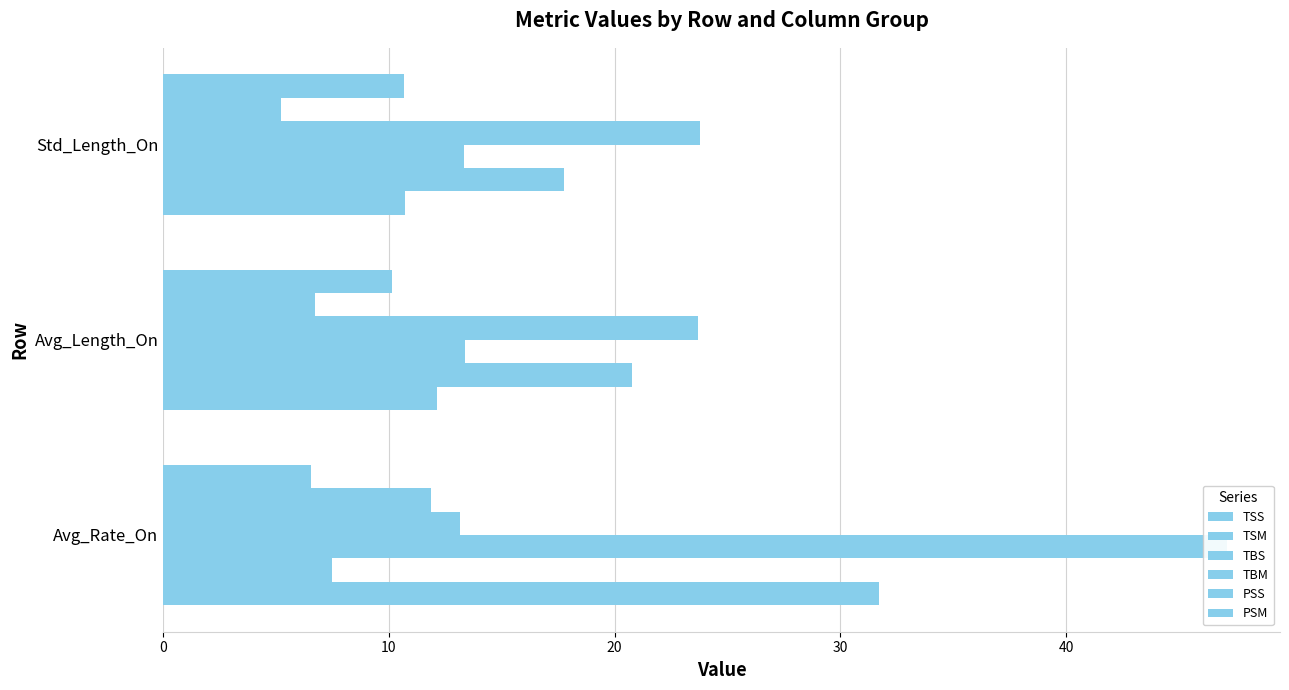

List the series in order of their peak value, lowest first.

PSM, PSS, TSM, TBM, TSS, TBS